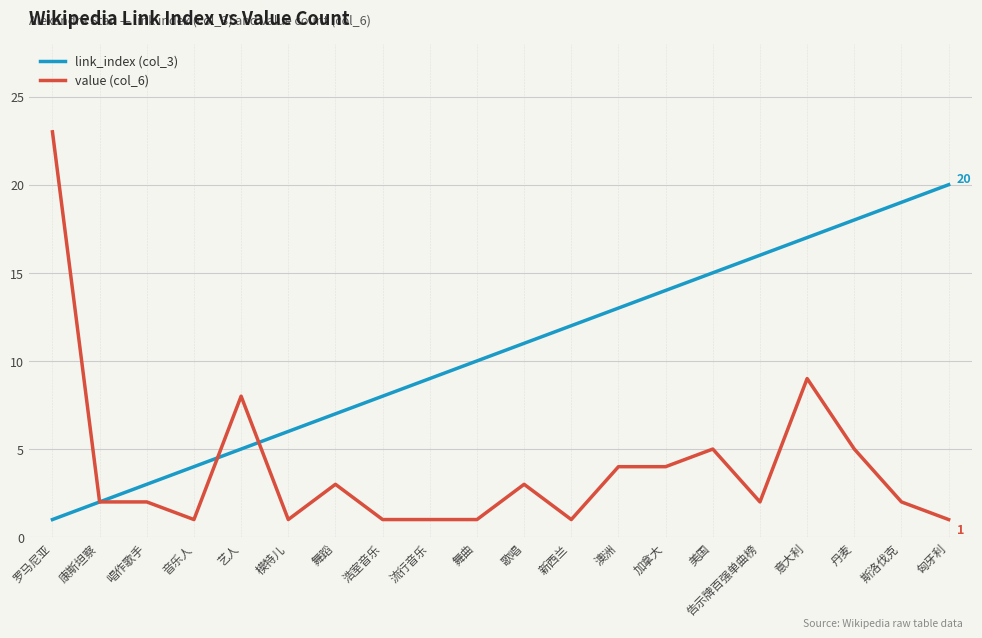

Which series has the widest spread of values?

value (col_6)